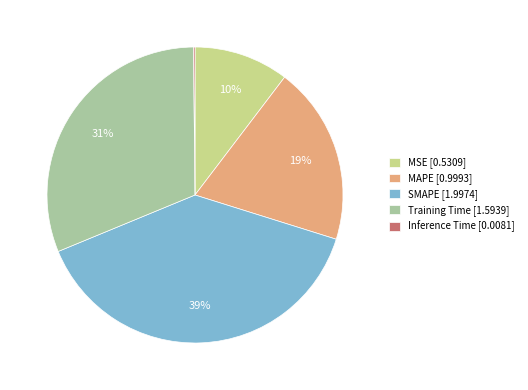

Approximately how many times larger is the value at MAPE [0.9993] compared to SMAPE [1.9974]?

0.5